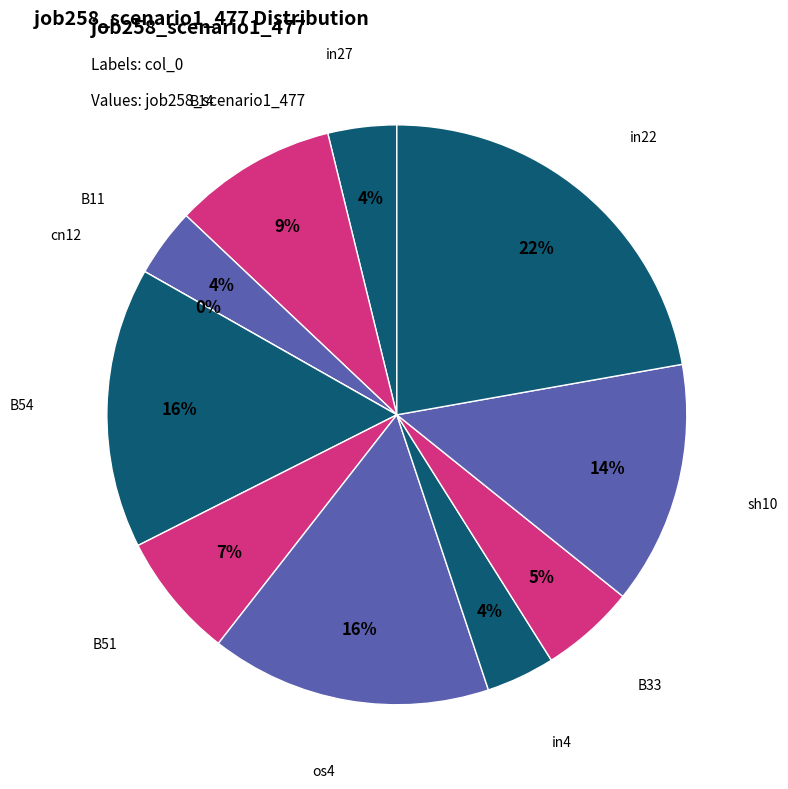

Is there any slice that represents more than half of the pie?

No